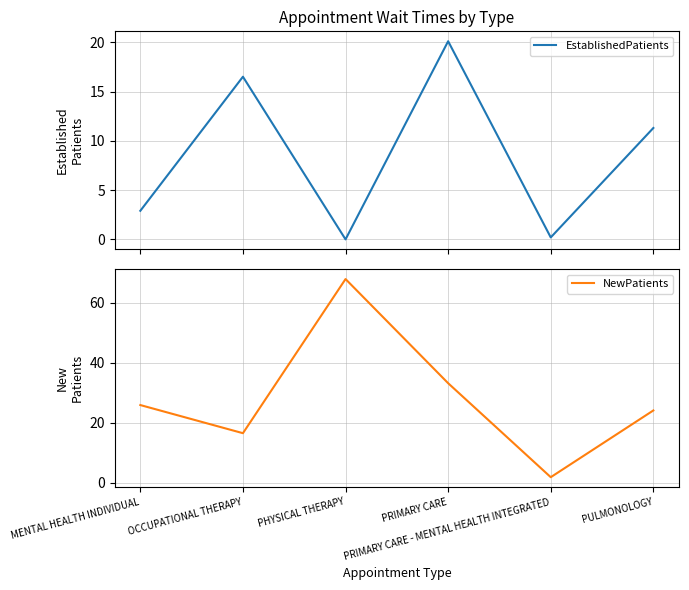

At how many categories does at least one series exceed 6?

5